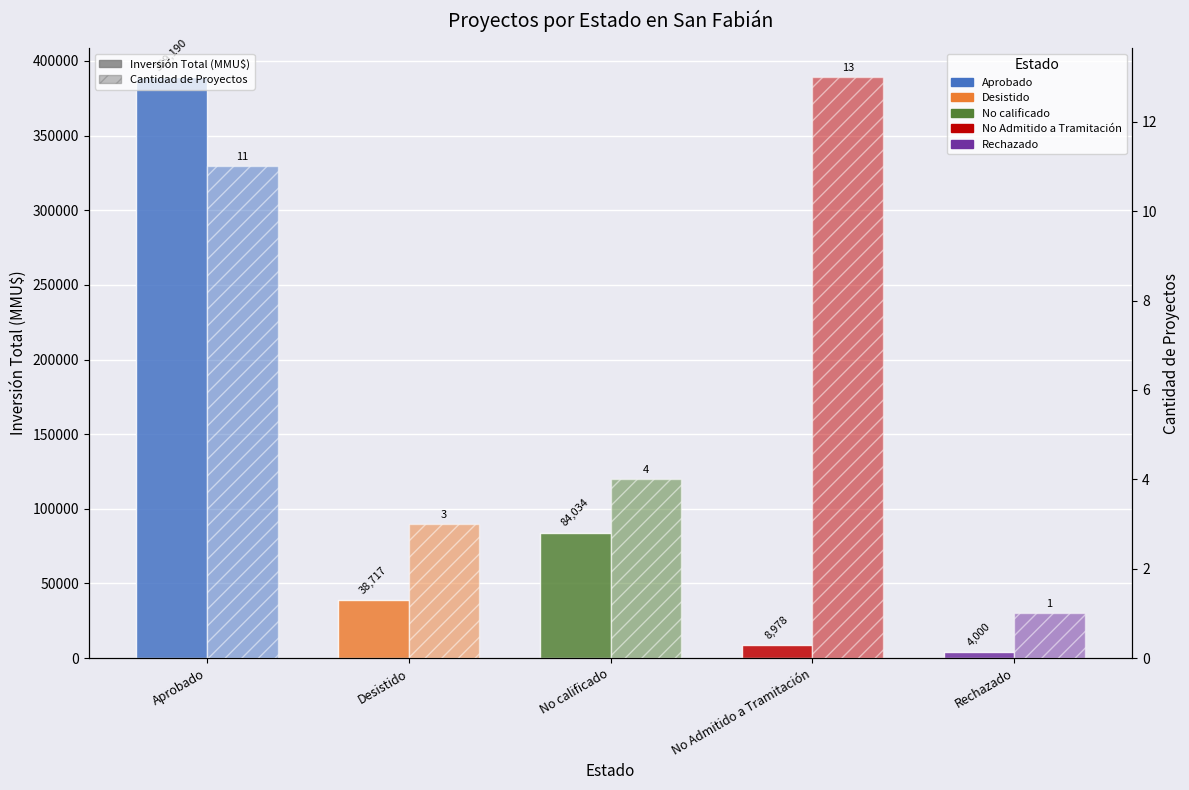

Rank the series by their maximum value, from highest to lowest.

Inversión Total (MMU$), Cantidad de Proyectos